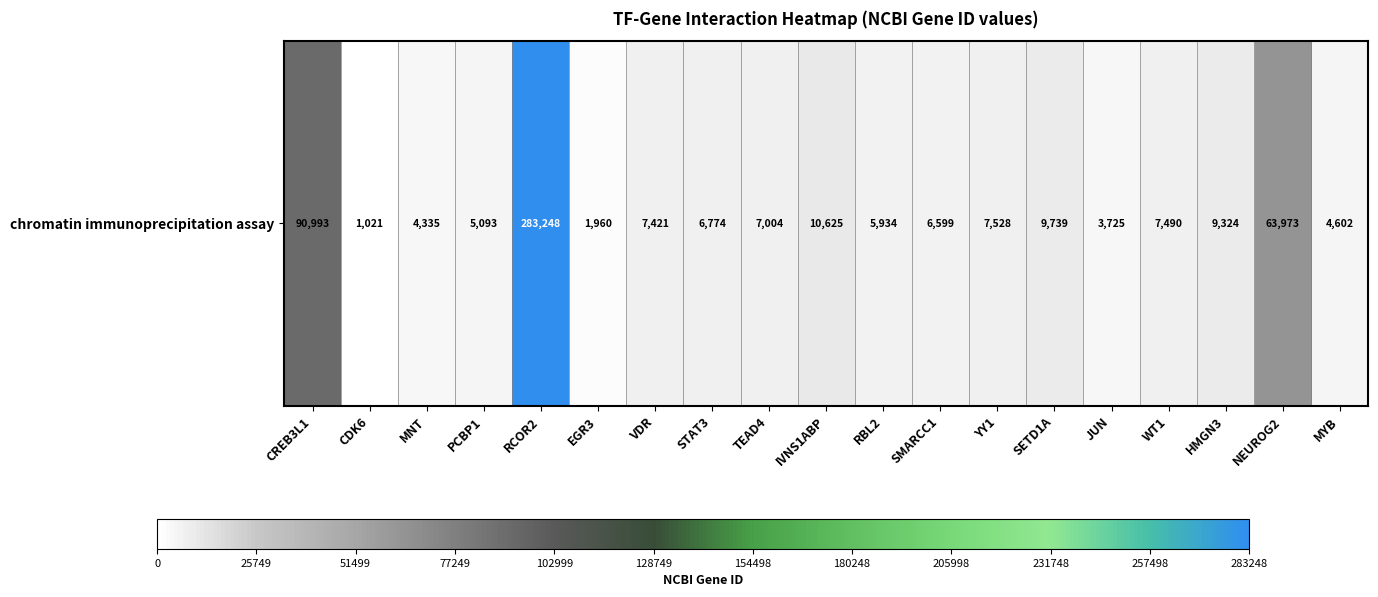

What is the difference between the maximum and minimum values?

282227